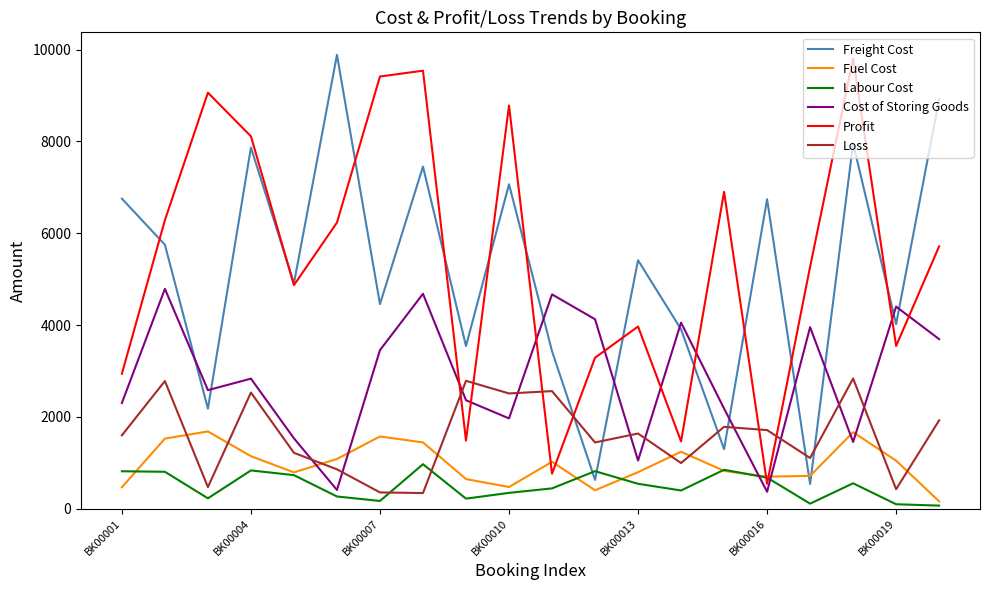

After their last crossing, which series has the higher values: Loss or Labour Cost?

Loss